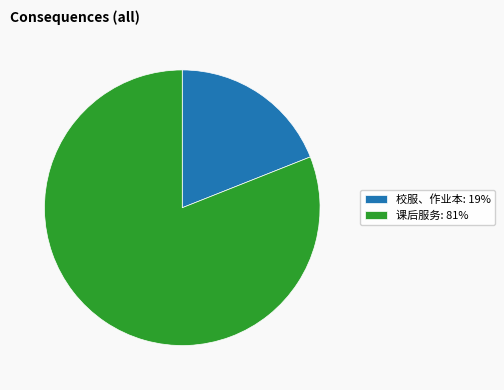

Which has a higher value, 校服、作业本 or 课后服务?

课后服务